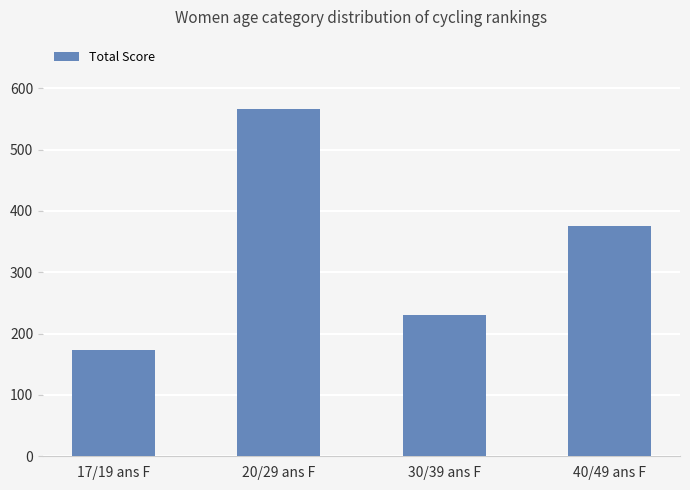

Reading left to right, what are all the values shown in this chart?

174	566	231	376